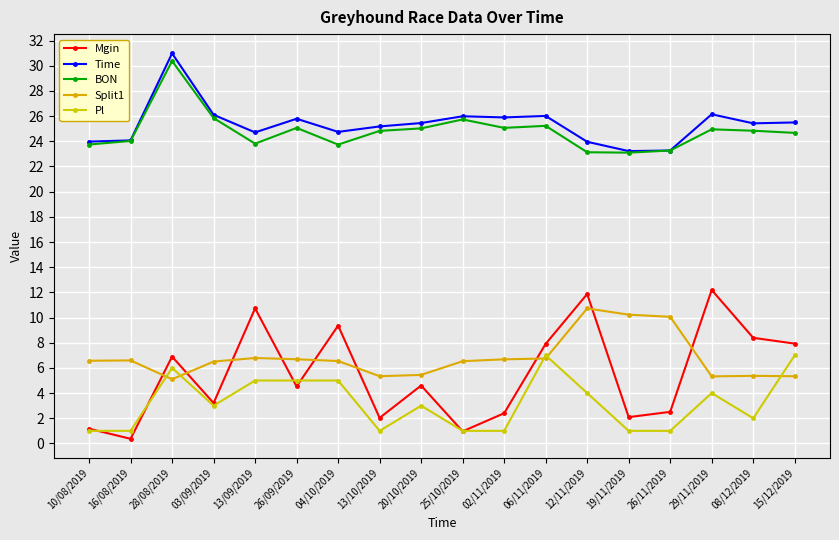

Which series changed the most between 16/08/2019 and 03/09/2019?

Mgin